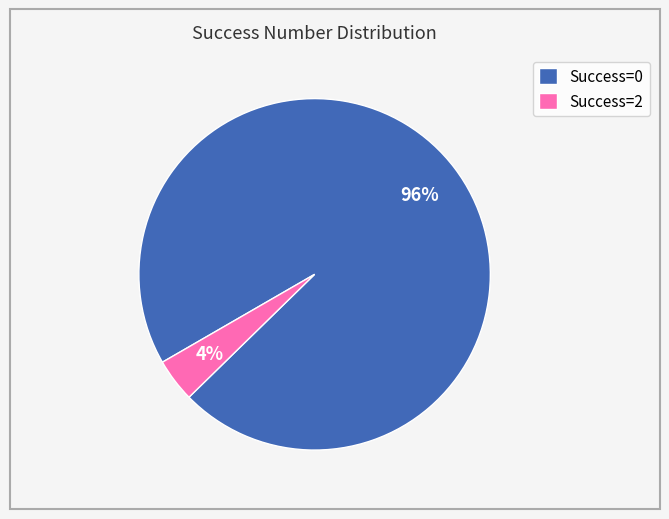

Combined, do Success=0 and Success=2 account for over 50%?

Yes